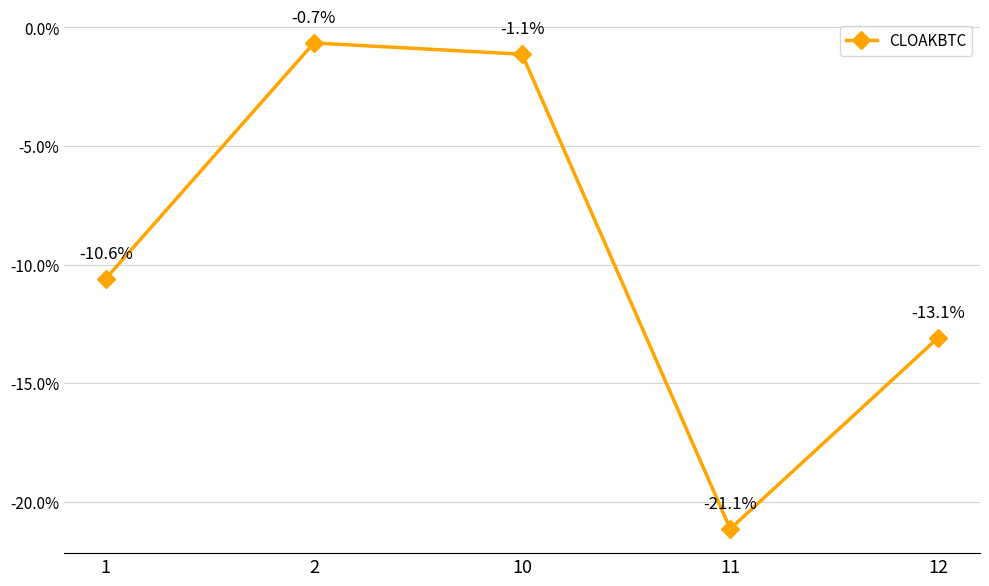

What is the difference between the second highest and second lowest values?

11.9